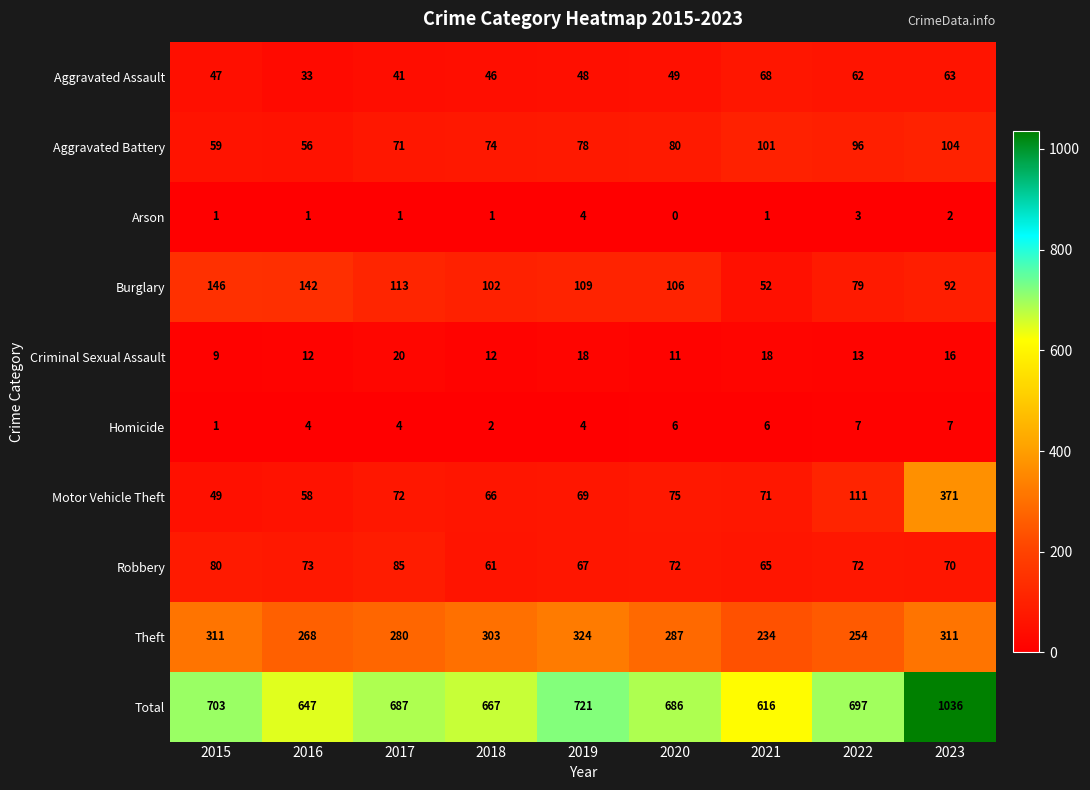

What is the sum of all Total values?

6460